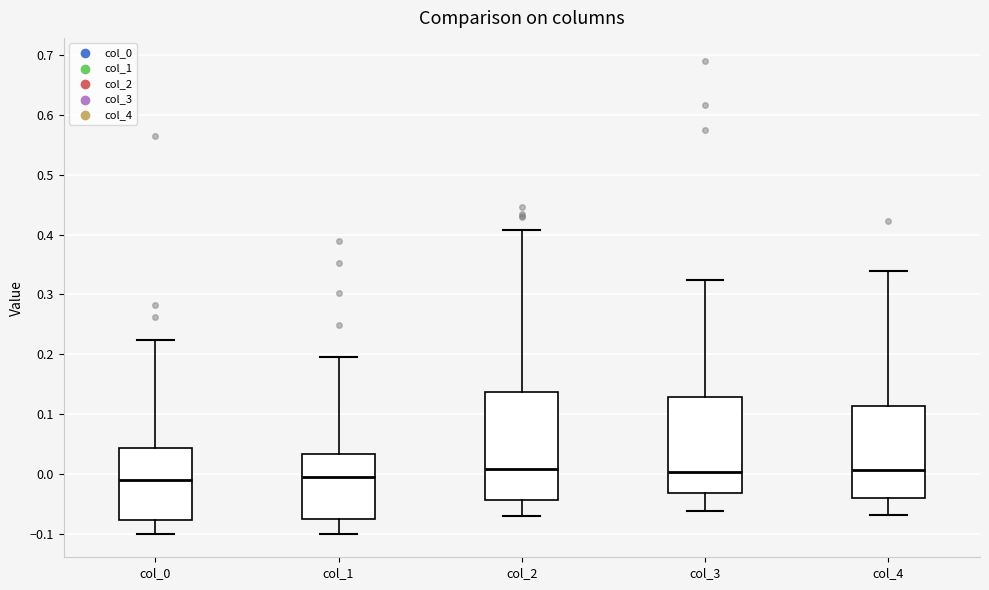

Reading left to right, read every box against the y-axis: the position of its median line, the range the box covers, and the ends of its whiskers. The values are not printed on the chart, so give them approximately, as read against the axis.

col_0: median -0.01, box -0.08 to 0.04, whiskers -0.10 to 0.22
col_1: median 0.00, box -0.08 to 0.03, whiskers -0.10 to 0.20
col_2: median 0.01, box -0.04 to 0.14, whiskers -0.07 to 0.41
col_3: median 0.00, box -0.03 to 0.13, whiskers -0.06 to 0.32
col_4: median 0.01, box -0.04 to 0.11, whiskers -0.07 to 0.34